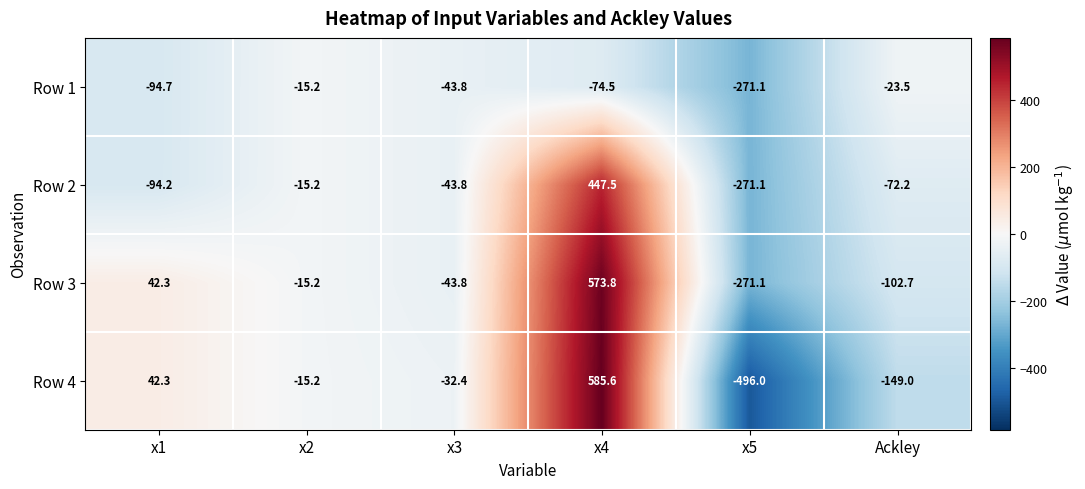

Rank the series by their maximum value, from highest to lowest.

Row 4, Row 3, Row 2, Row 1